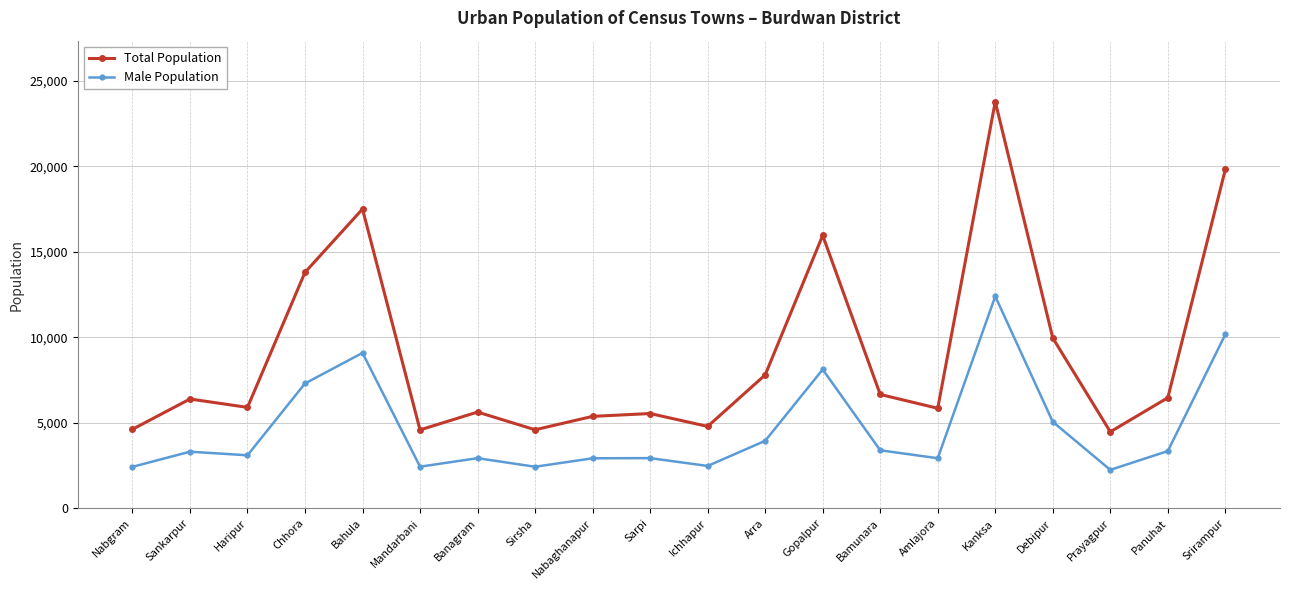

What is the maximum value shown in the chart?

23789